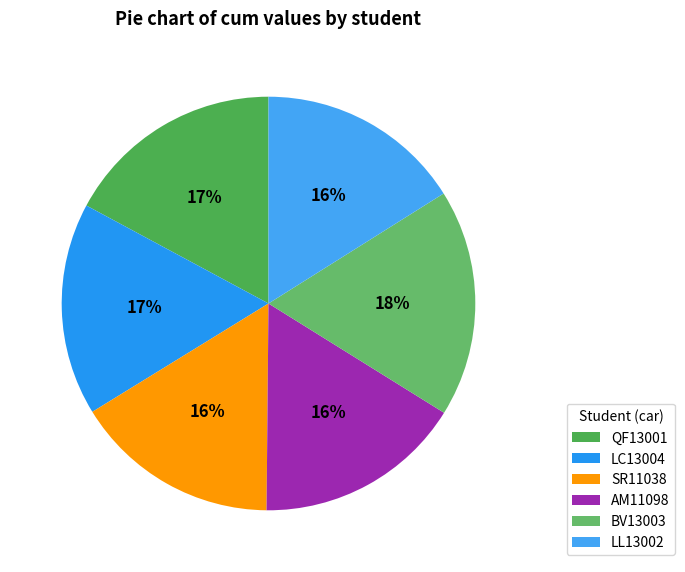

Count the number of slices in the pie.

6